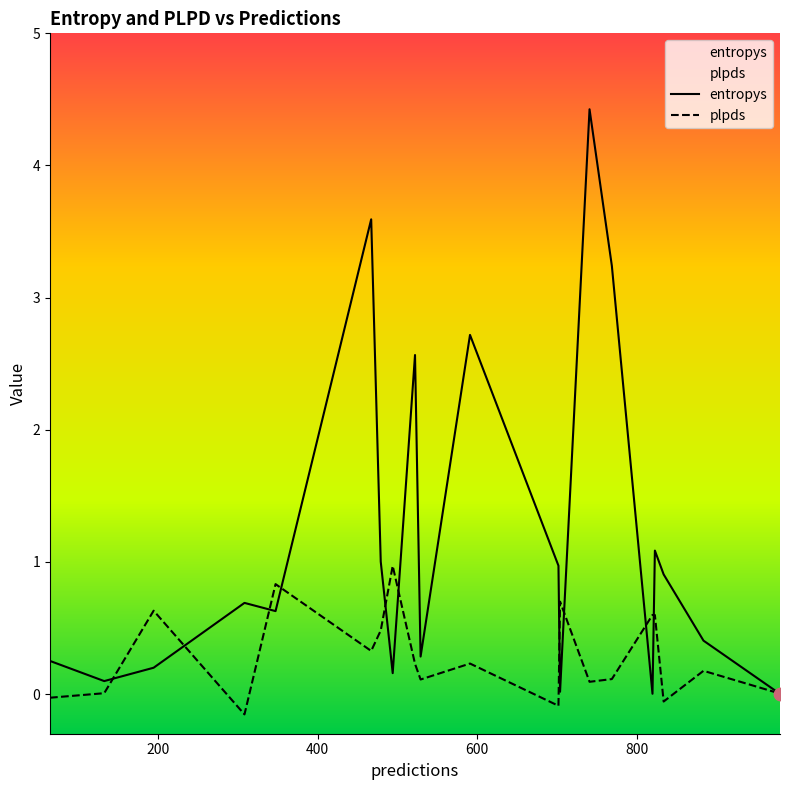

Which series has the largest total across all categories?

entropys